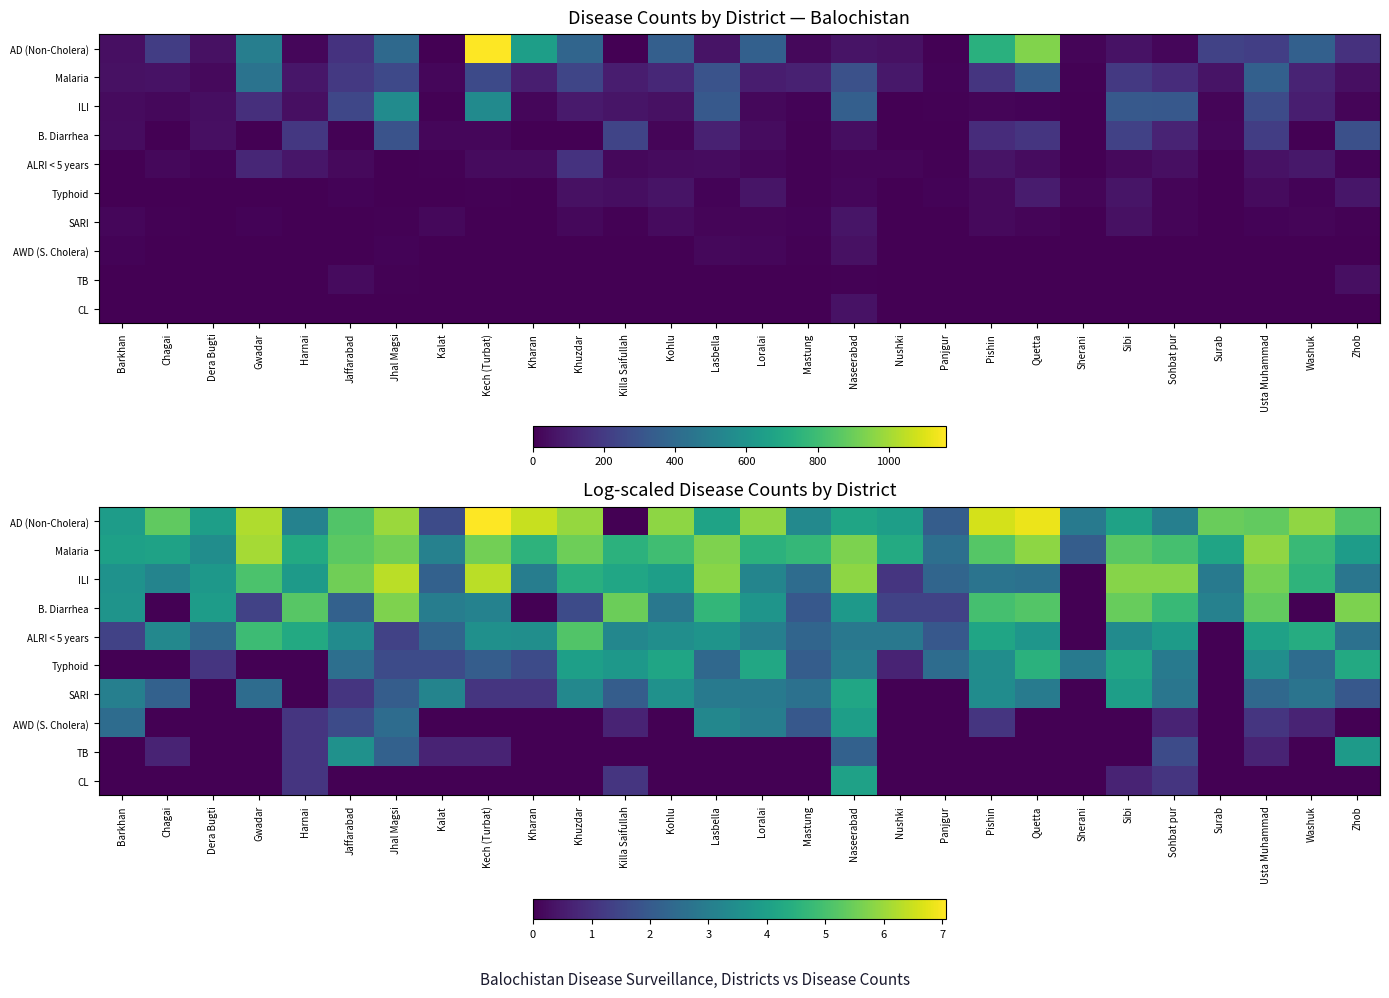

Is the value of ILI at Kech (Turbat) greater than the value of TB at Naseerabad?

Yes